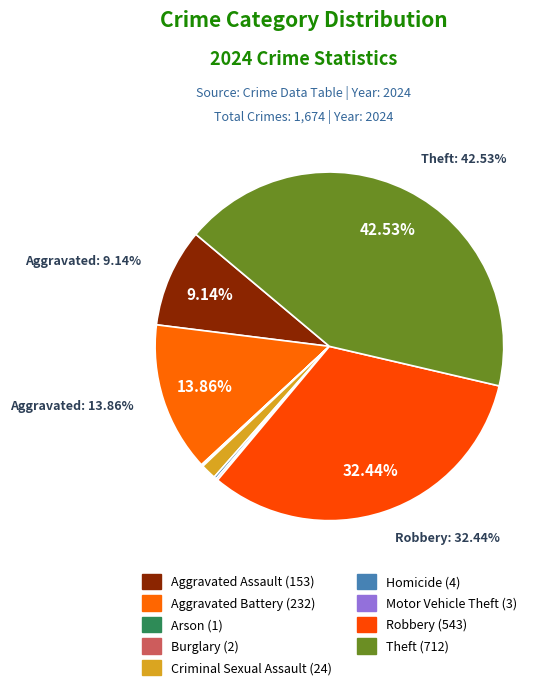

Combined, do Criminal Sexual Assault and Robbery account for over 50%?

No